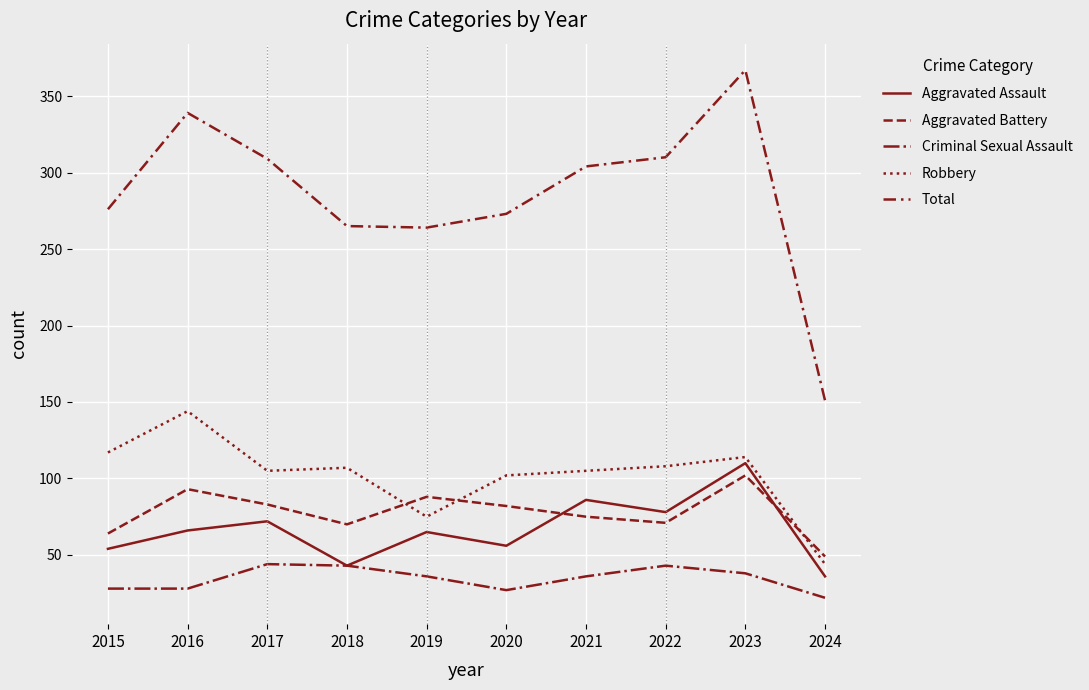

Reading right to left, transcribe all the data shown in this chart.

Aggravated Assault: 2024=36	2023=110	2022=78	2021=86	2020=56	2019=65	2018=43	2017=72	2016=66	2015=54
Aggravated Battery: 2024=49	2023=102	2022=71	2021=75	2020=82	2019=88	2018=70	2017=83	2016=93	2015=64
Criminal Sexual Assault: 2024=22	2023=38	2022=43	2021=36	2020=27	2019=36	2018=43	2017=44	2016=28	2015=28
Robbery: 2024=44	2023=114	2022=108	2021=105	2020=102	2019=75	2018=107	2017=105	2016=144	2015=117
Total: 2024=151	2023=367	2022=310	2021=304	2020=273	2019=264	2018=265	2017=309	2016=339	2015=276